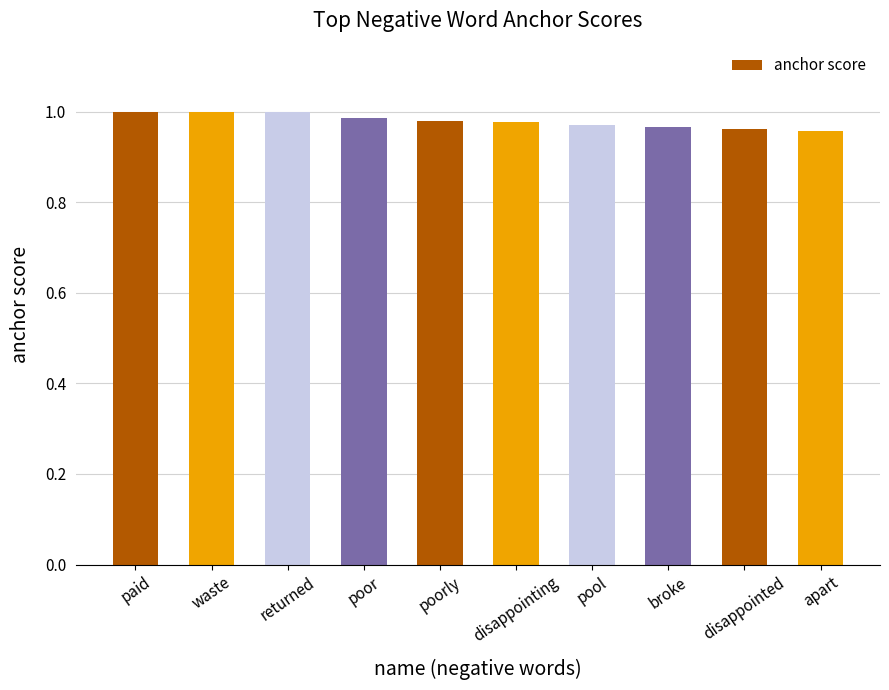

The chart shows a value of 1.0 at poor. True or false?

True